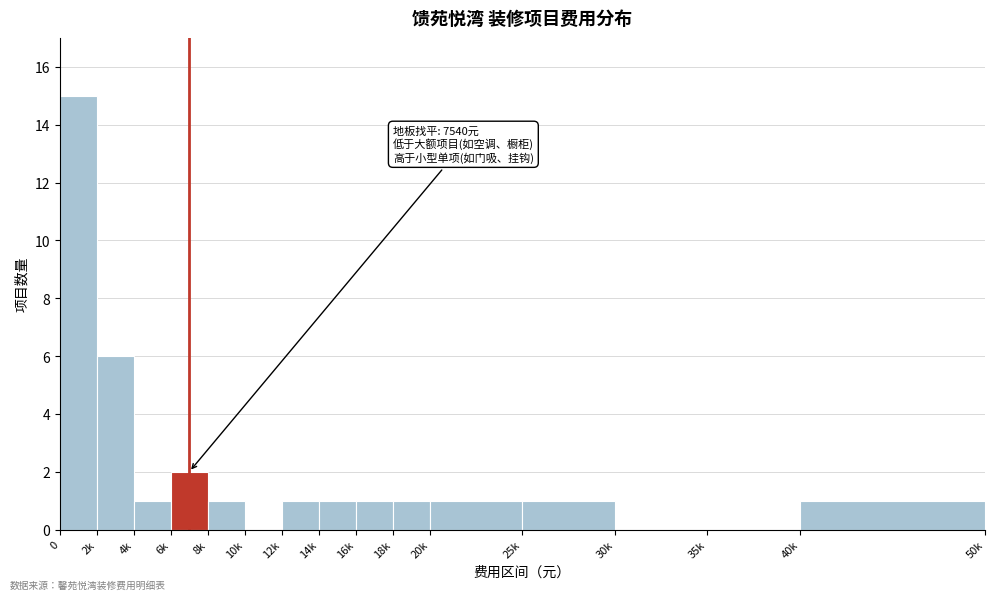

Reading left to right, extract all data points from this chart.

0=15	2k=6	4k=1	6k=2	8k=1	10k=0	12k=1	14k=1	16k=1	18k=1	20k=1	25k=1	30k=0	35k=0	40k=1